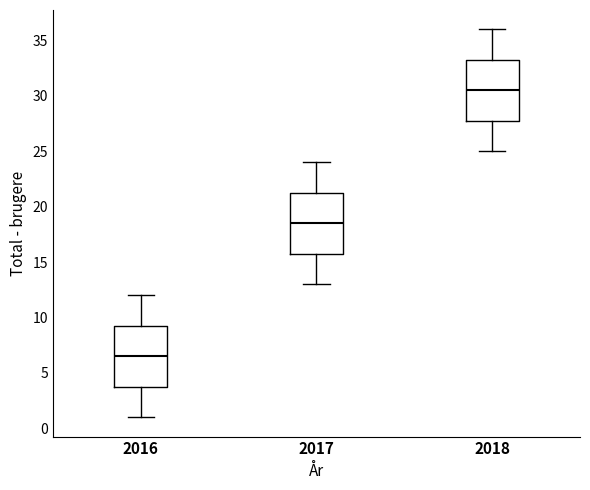

Where does the upper whisker of the box at x = 2018 end on the y-axis? The values are not printed on the chart, so give them approximately, as read against the axis.

36.0